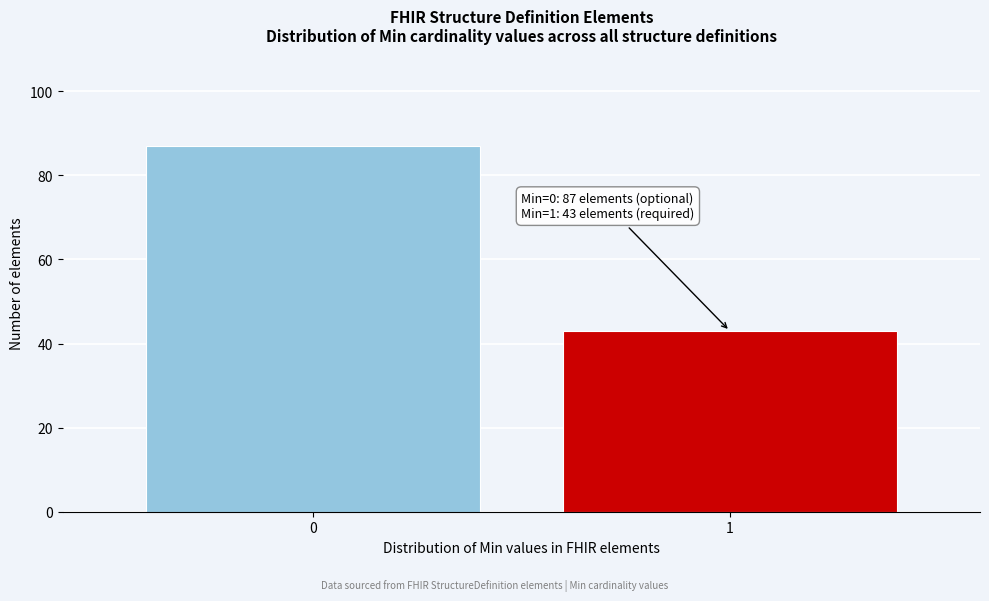

Reading left to right, extract all data points from this chart.

0=87	1=43